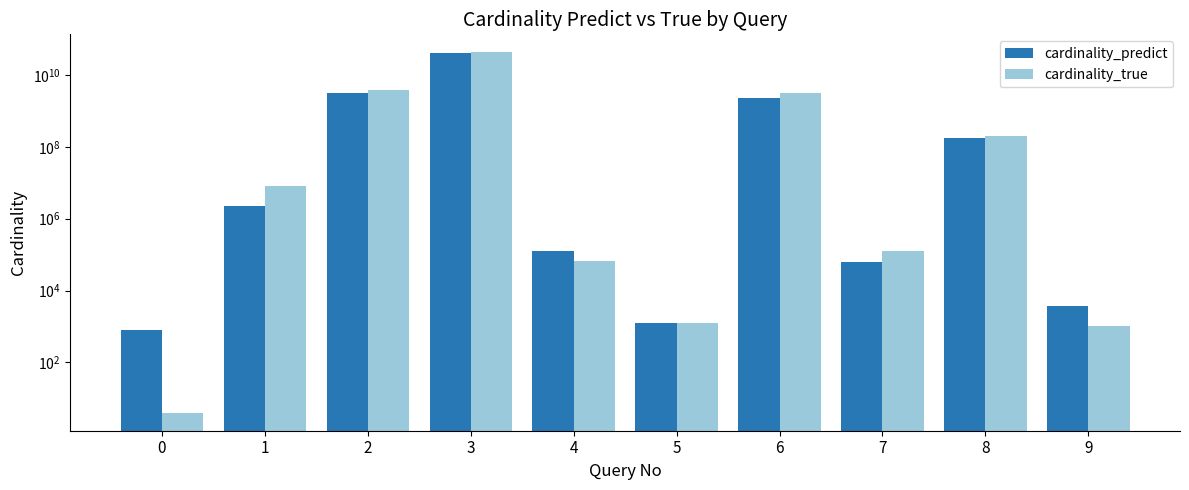

At which label does cardinality_true first exceed 7887072?

2